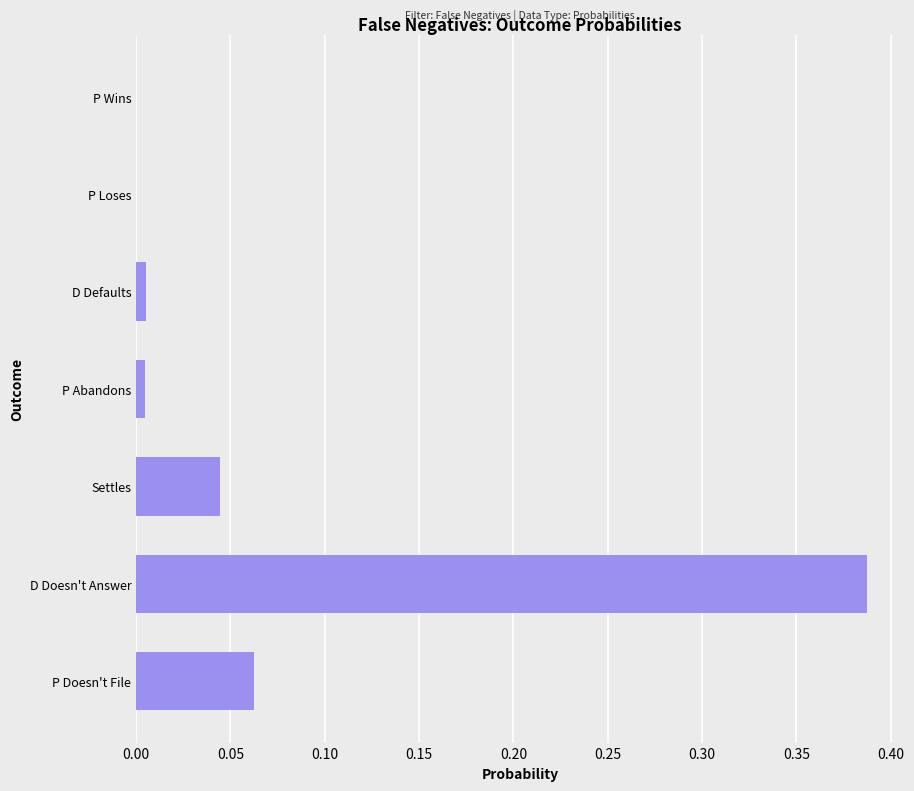

At which category does the chart reach its peak across all series?

D Doesn't Answer